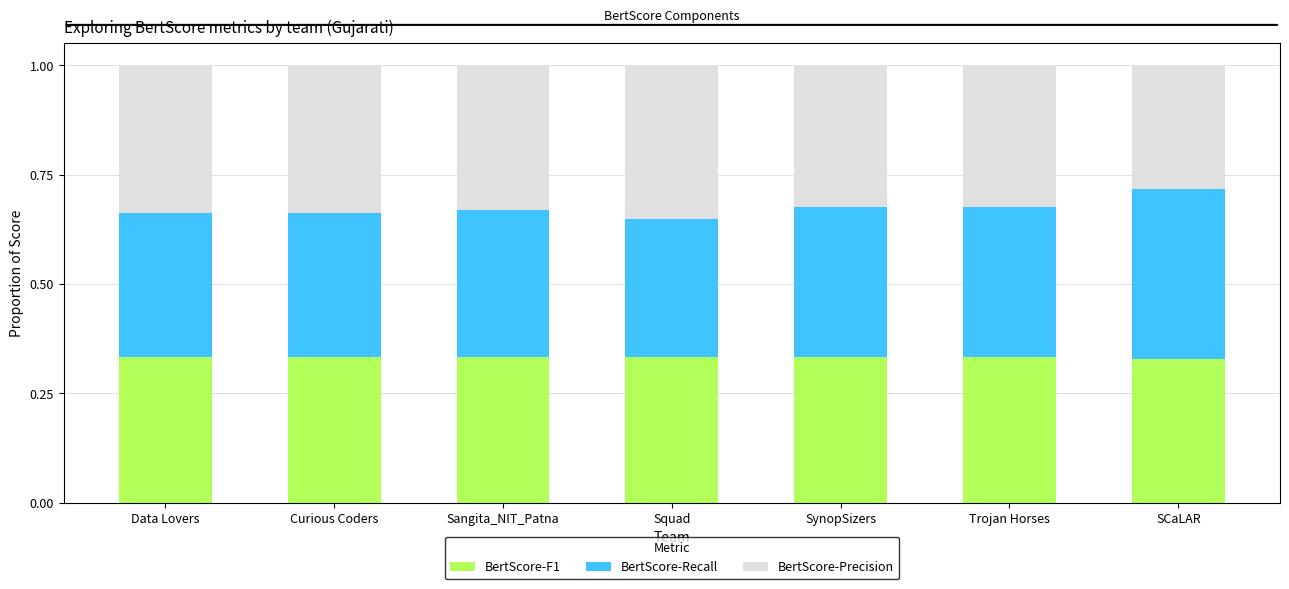

Count the BertScore-F1 values in the range 0 to 1.

7